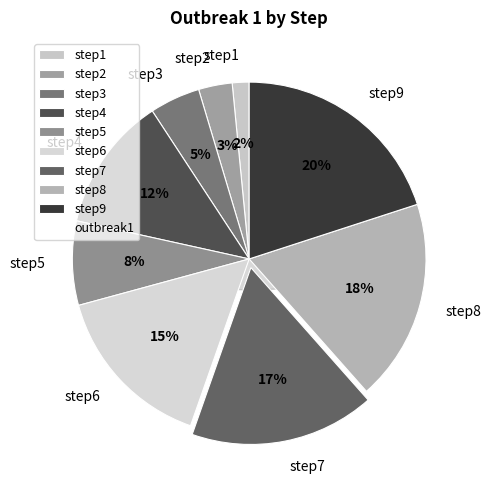

Do step3 and step7 together represent more than half of the pie?

No